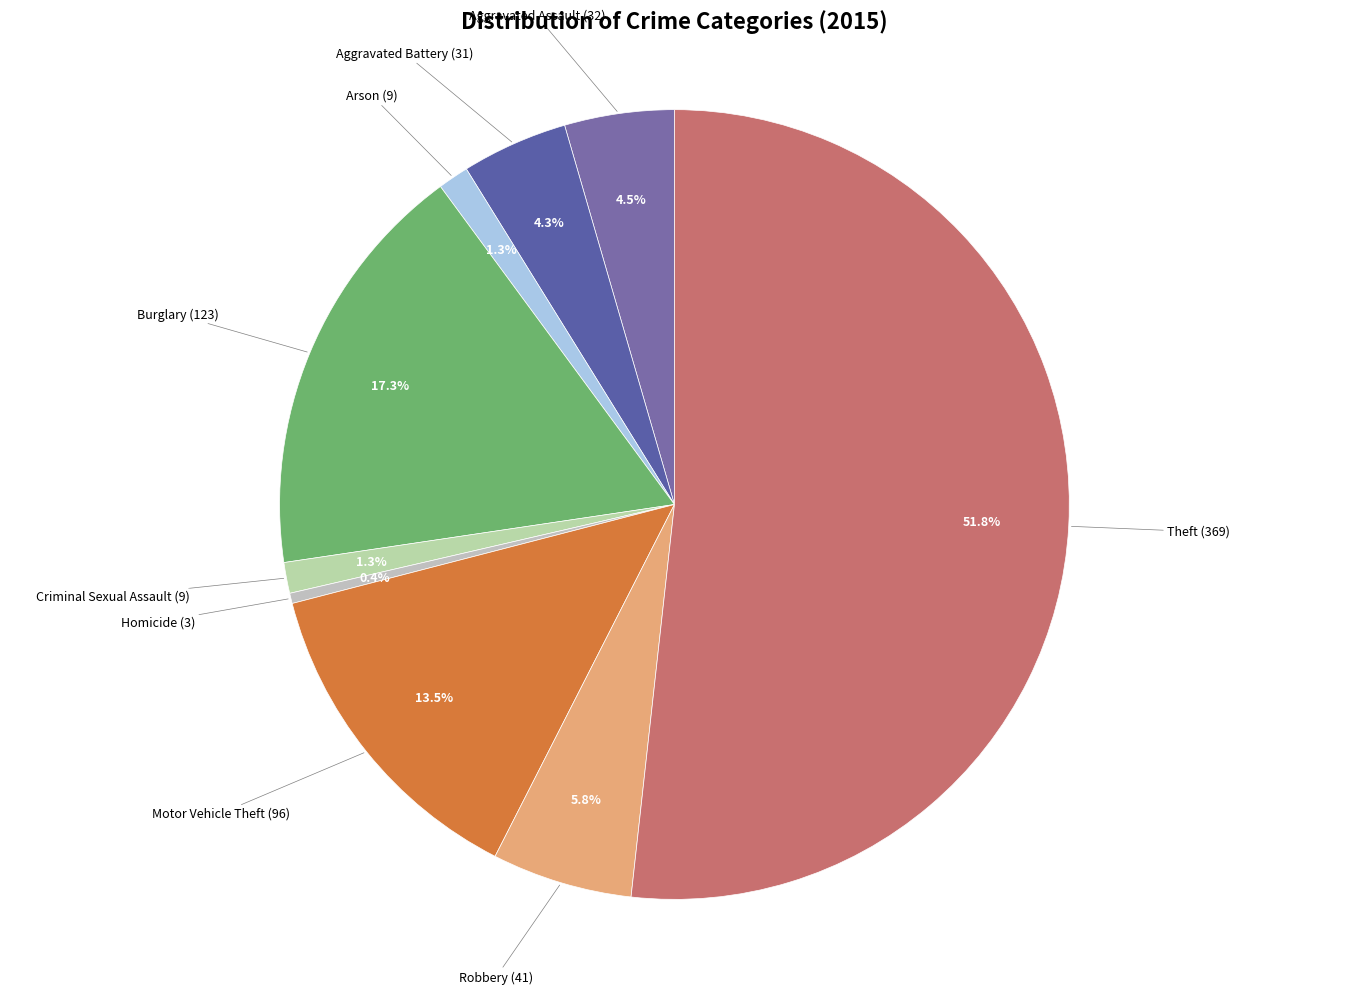

To the nearest percent, what portion does Theft represent?

52%